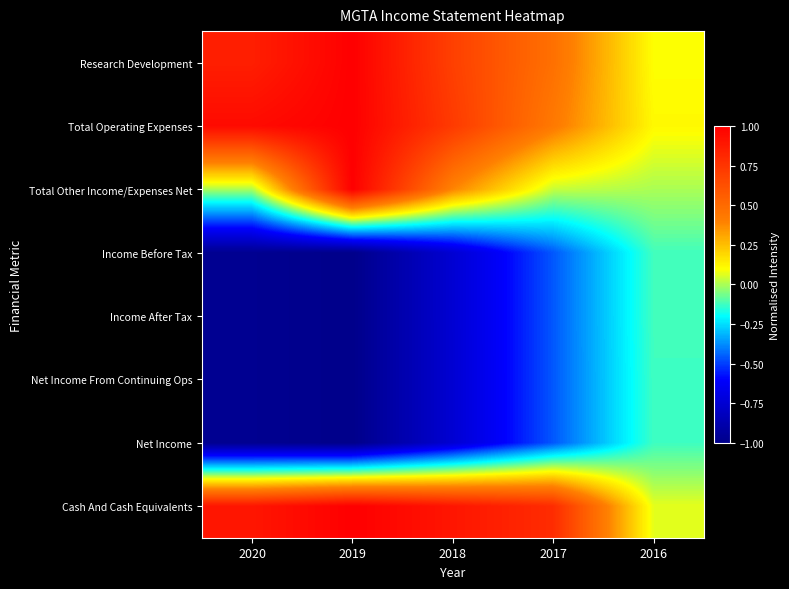

At which category is the sum across all series the highest?

2019